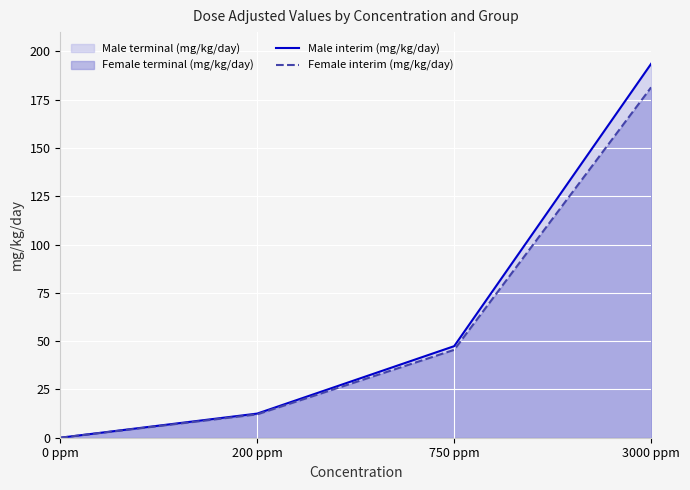

Reading left to right, list all the values displayed in this chart.

Male interim (mg/kg/day): 0 ppm=0.0	200 ppm=12.5	750 ppm=47.4	3000 ppm=193.6
Female interim (mg/kg/day): 0 ppm=0.0	200 ppm=12.1	750 ppm=45.5	3000 ppm=181.4